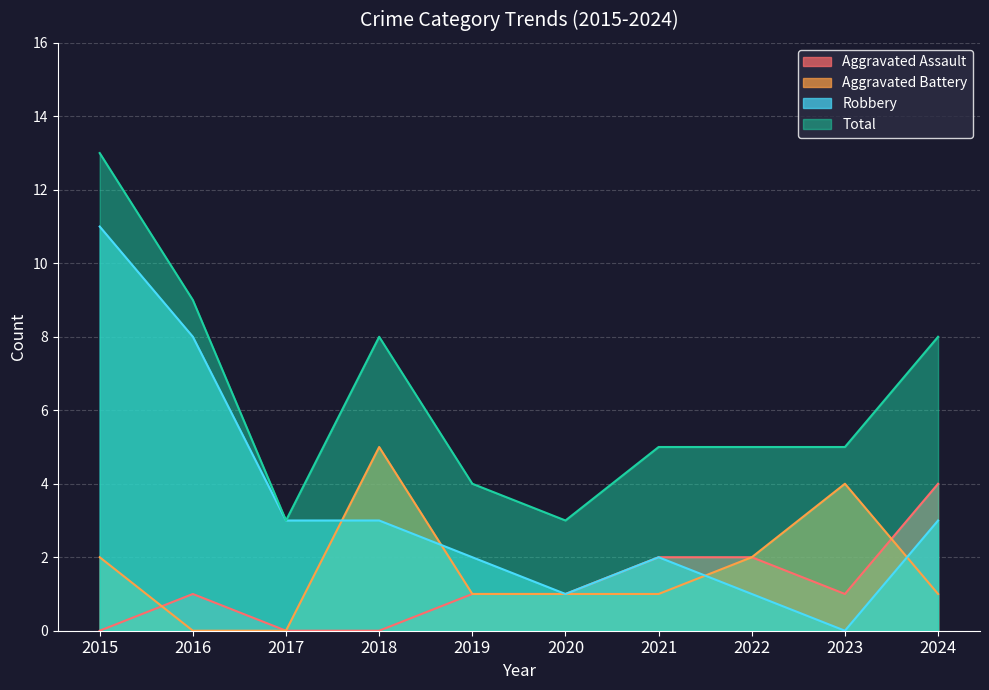

In Robbery, how many points are lower than both neighbors (excluding endpoints)?

2